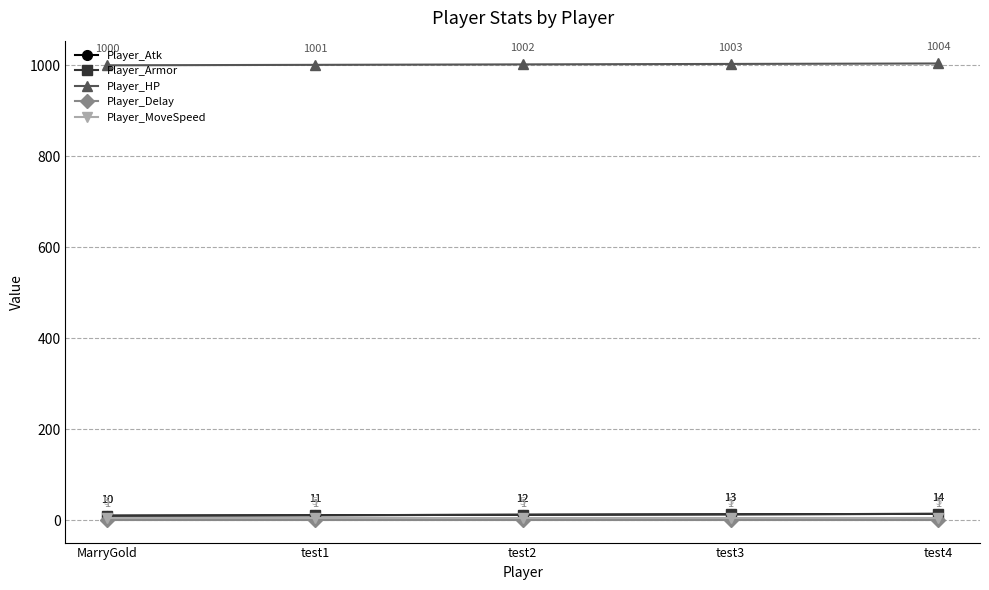

What is the difference between the highest and lowest values at test2?

1001